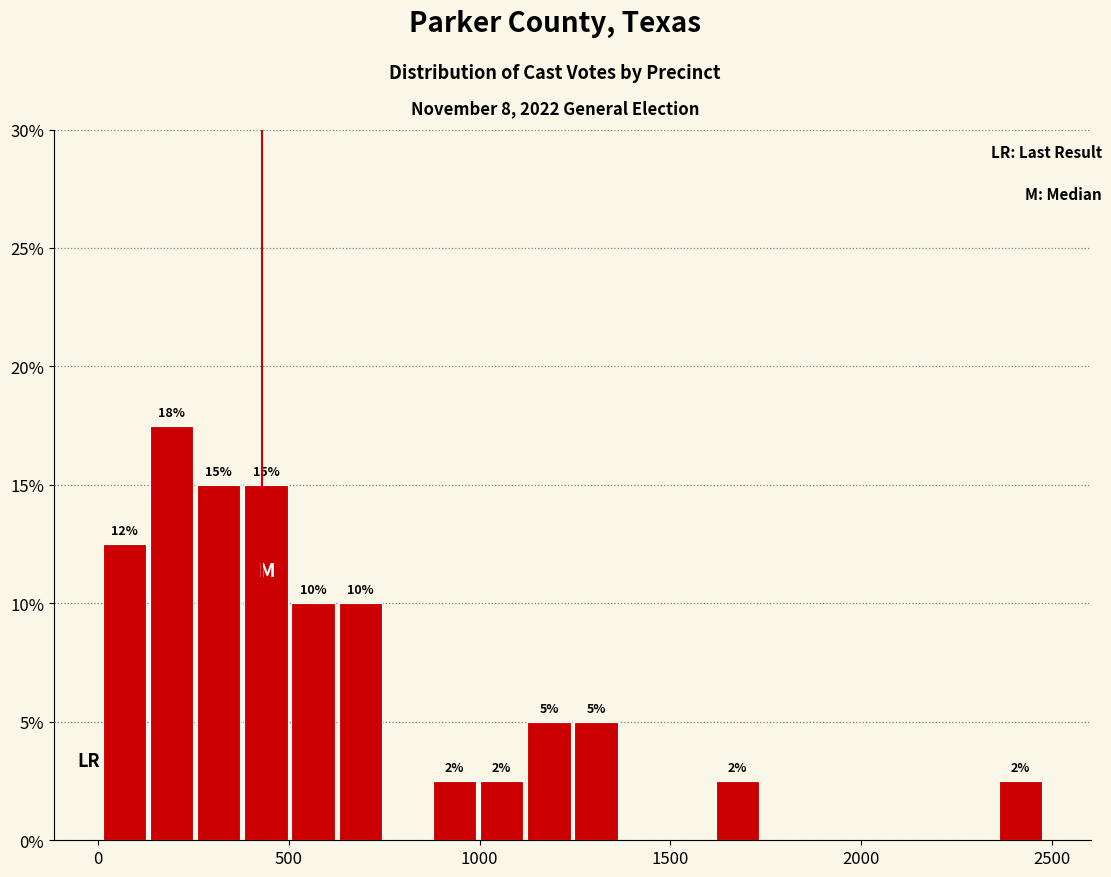

Read against the x-axis, roughly where is the centre of the tallest bar?

200